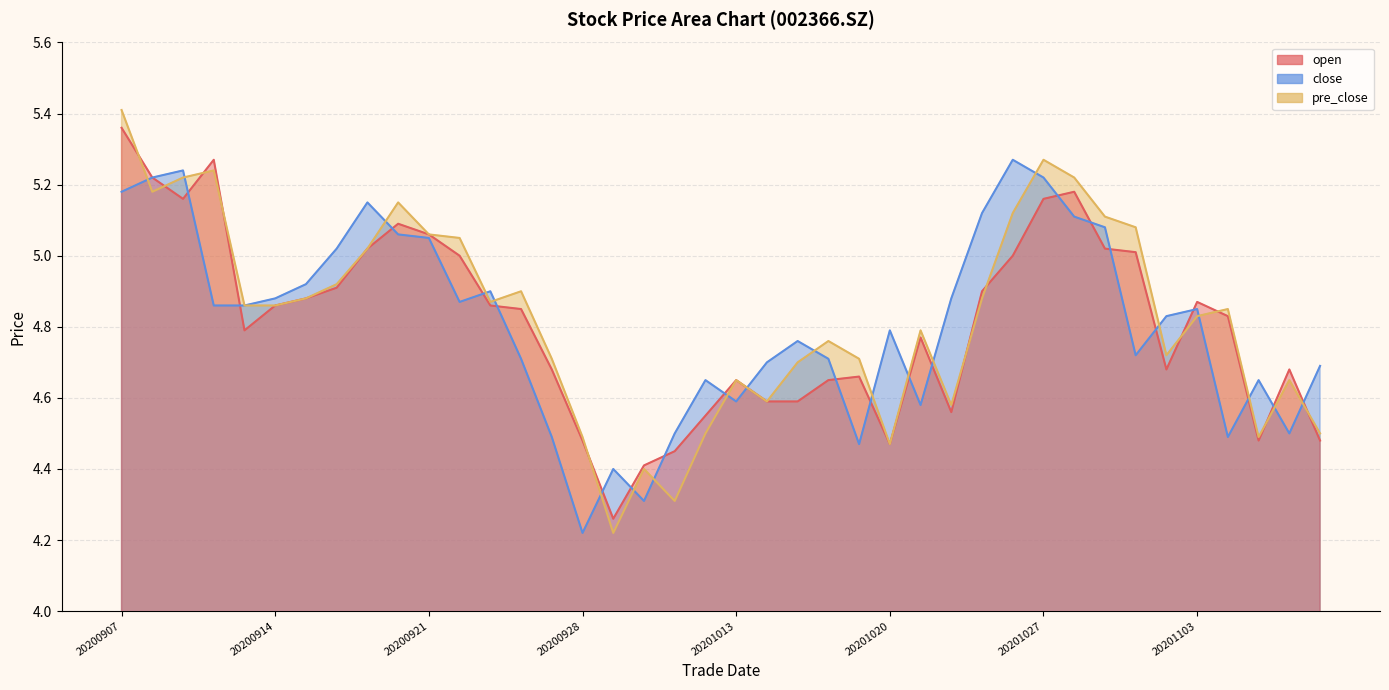

Is it true that pre_close equals 7.9 at 20200915?

False